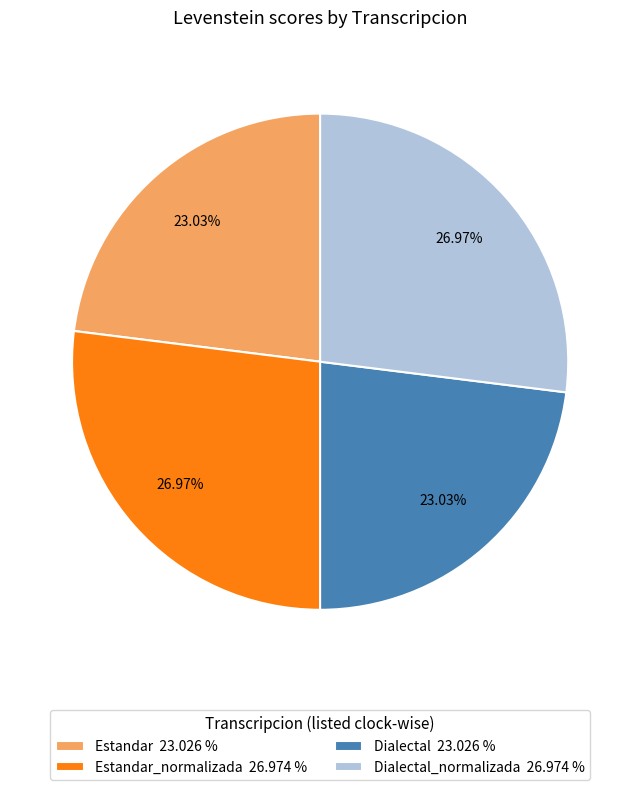

How many slices are in this pie chart?

4